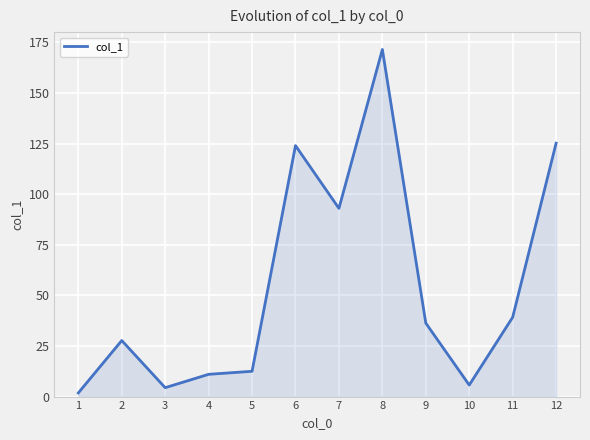

What is the change in value from 2 to 5?

-15.2